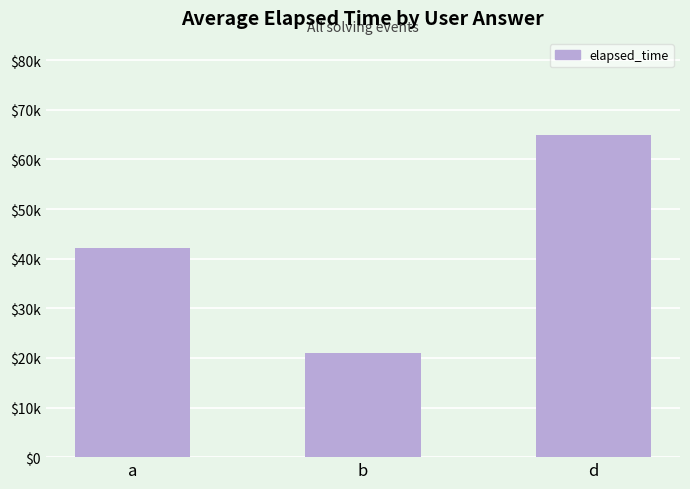

Are the bars horizontal?

No